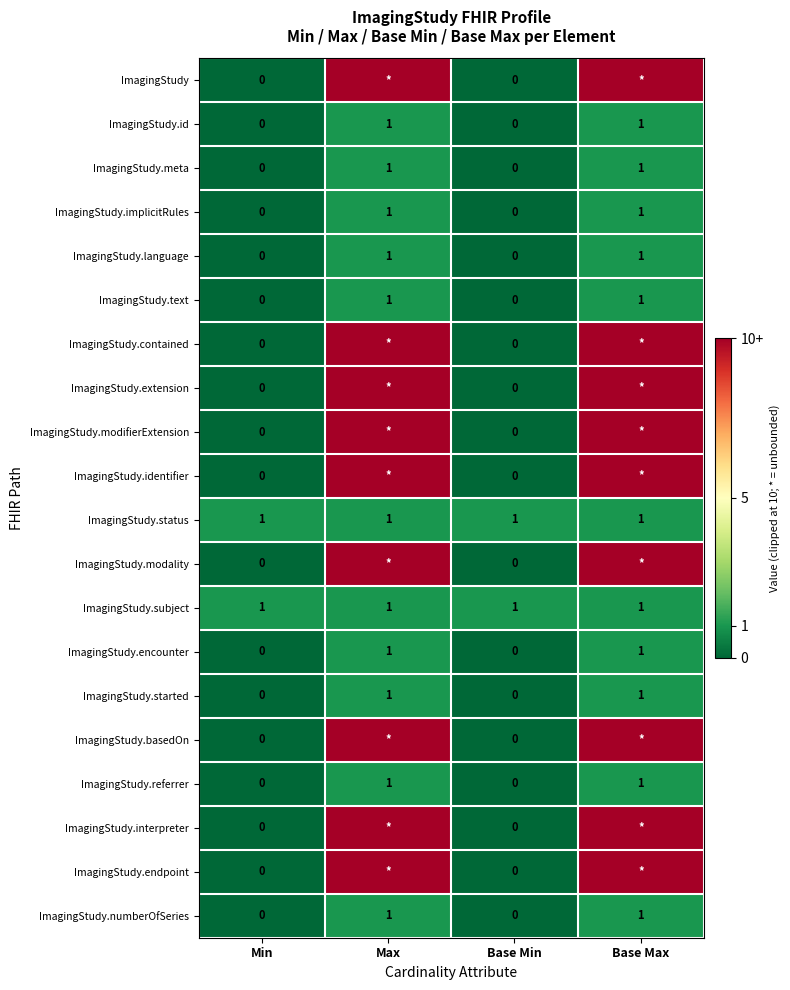

Is it true that ImagingStudy.language equals 0 at Min?

True